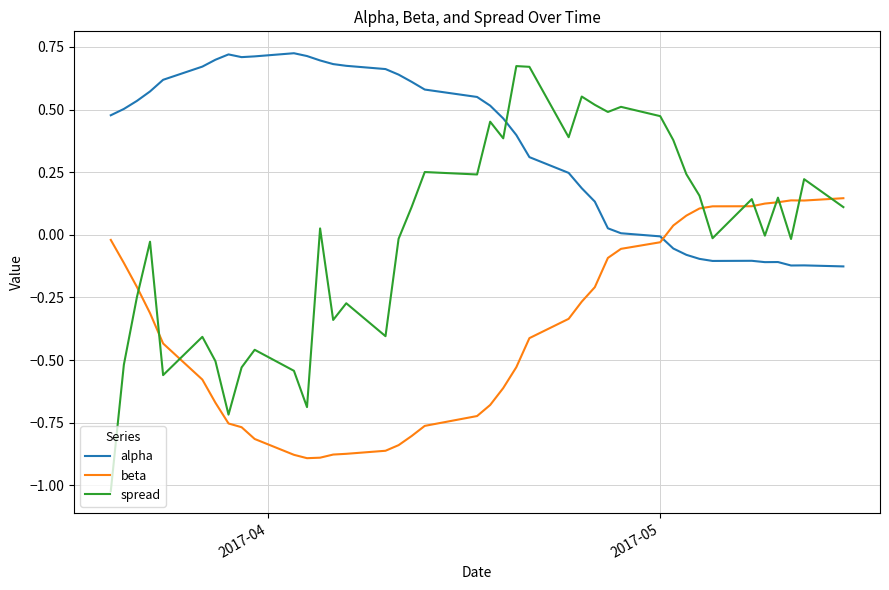

How many values in the beta series exceed 0?

10